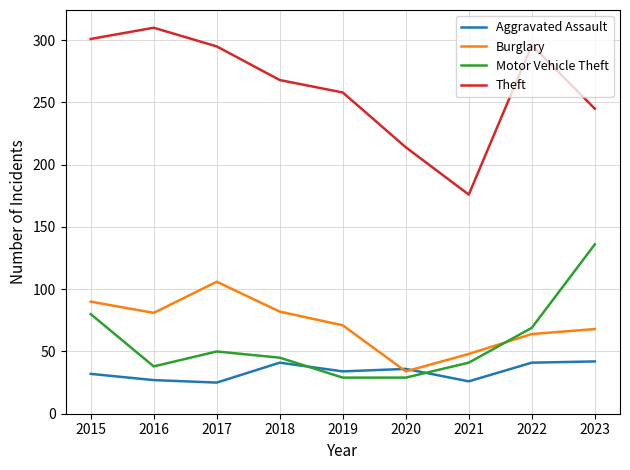

True or false: Motor Vehicle Theft has a value of 56 at 2021.

False